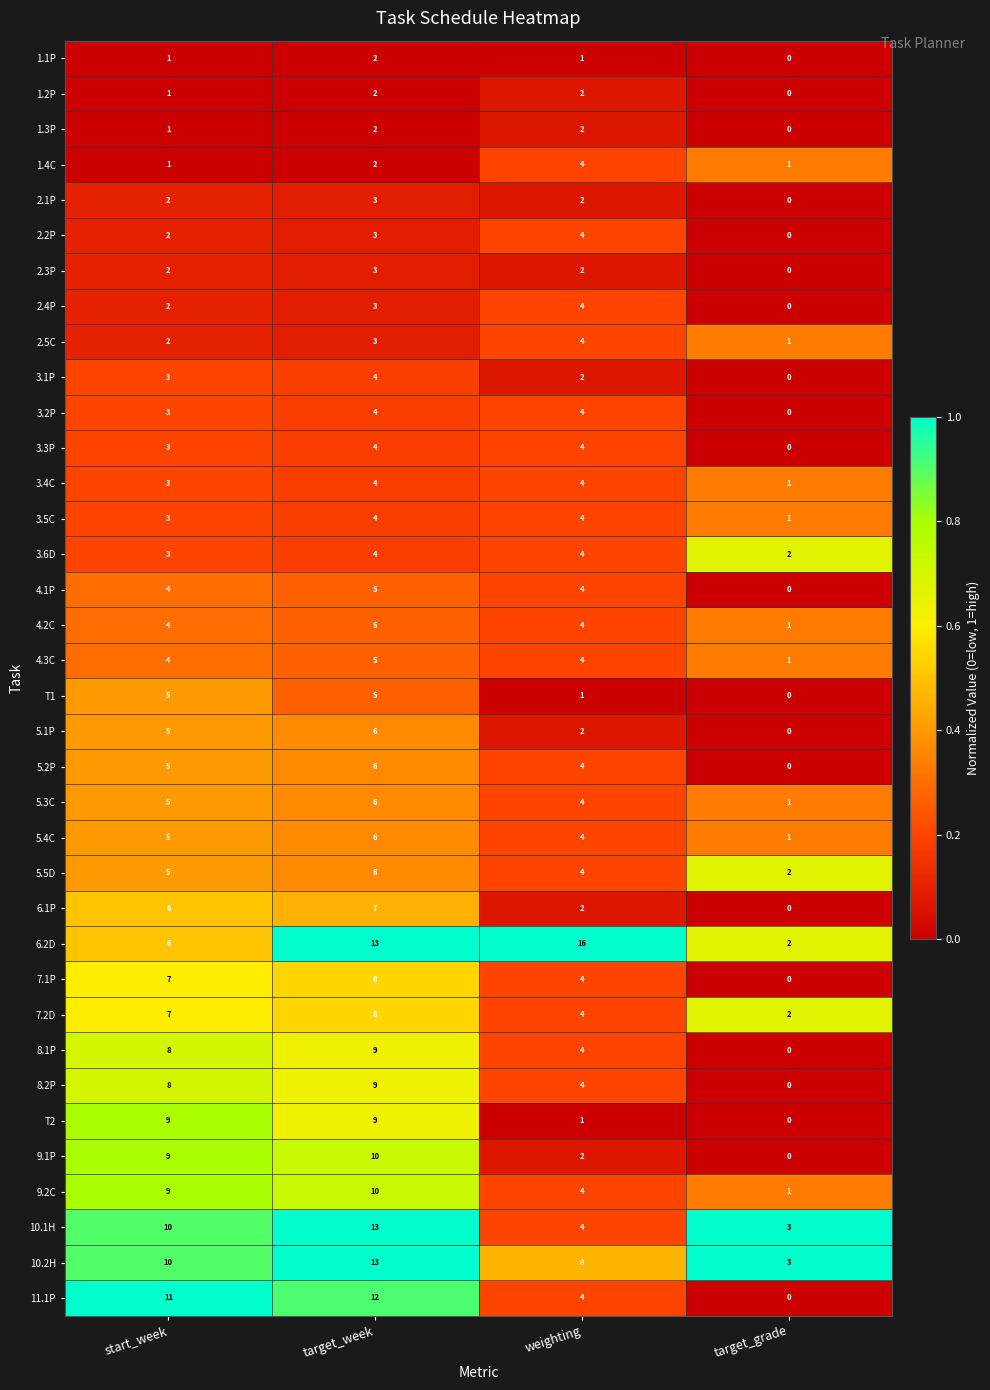

At which category does the chart reach its minimum across all series?

target_grade